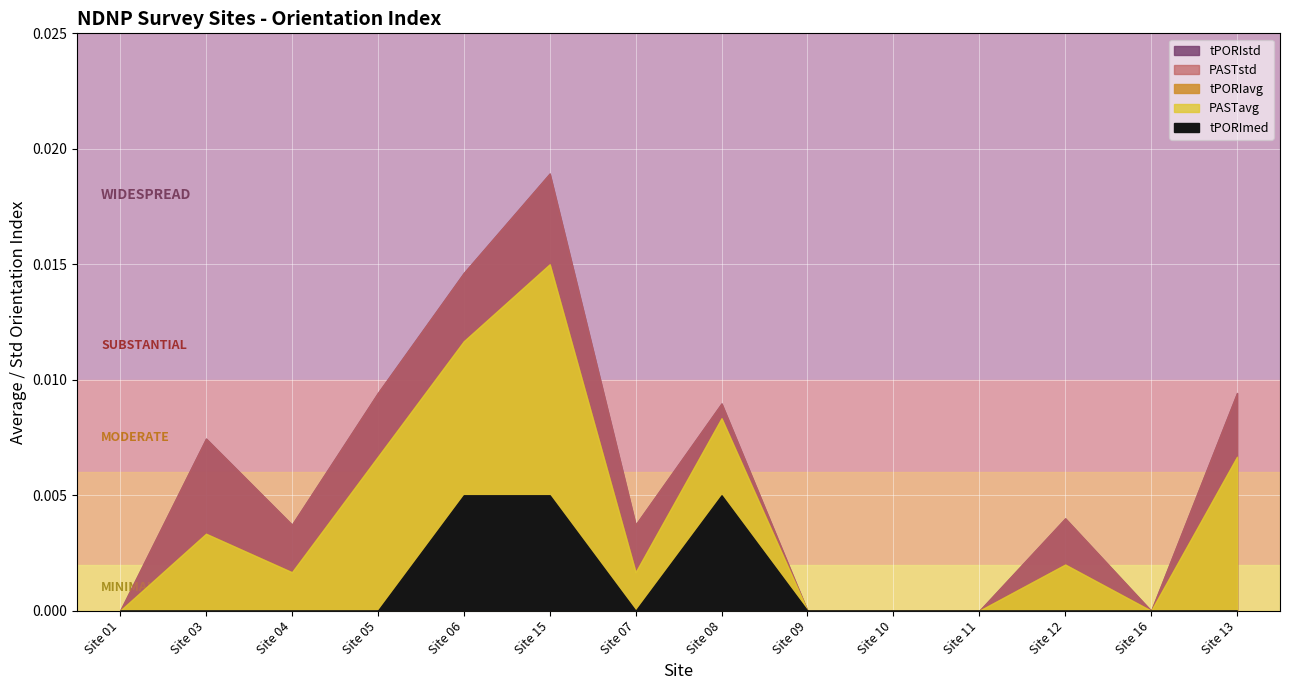

True or false: tPORIavg and tPORIstd intersect in this chart.

False